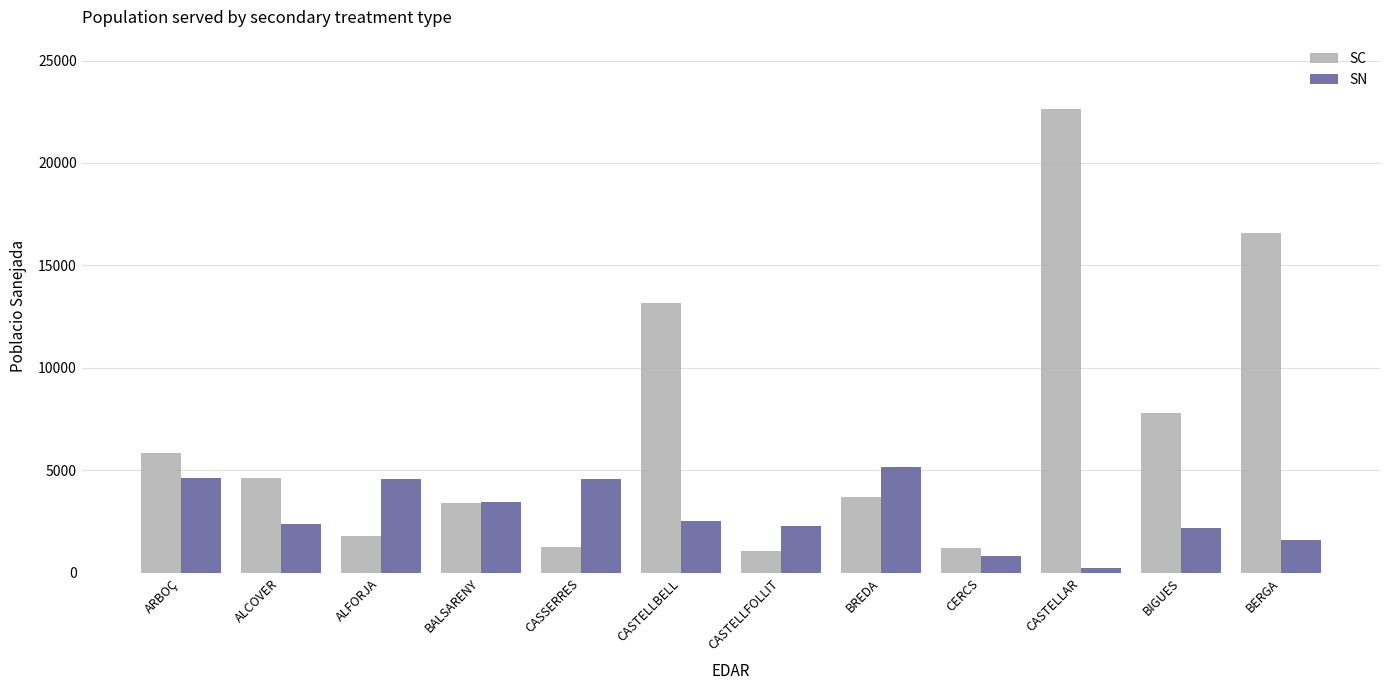

At how many categories does at least one series exceed 3733?

9